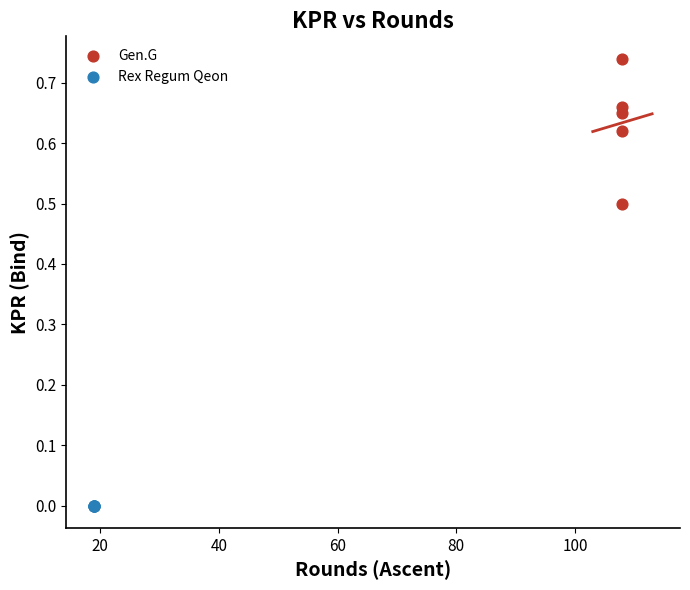

What are all the series names shown in the legend?

Gen.G, Rex Regum Qeon